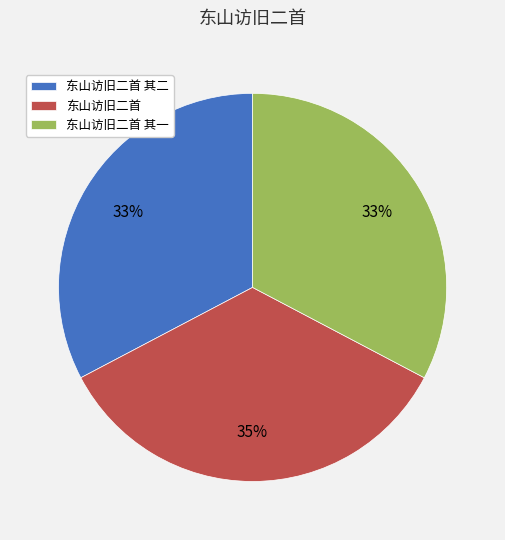

What percentage is the 东山访旧二首 其二 slice, to the nearest percent?

33%